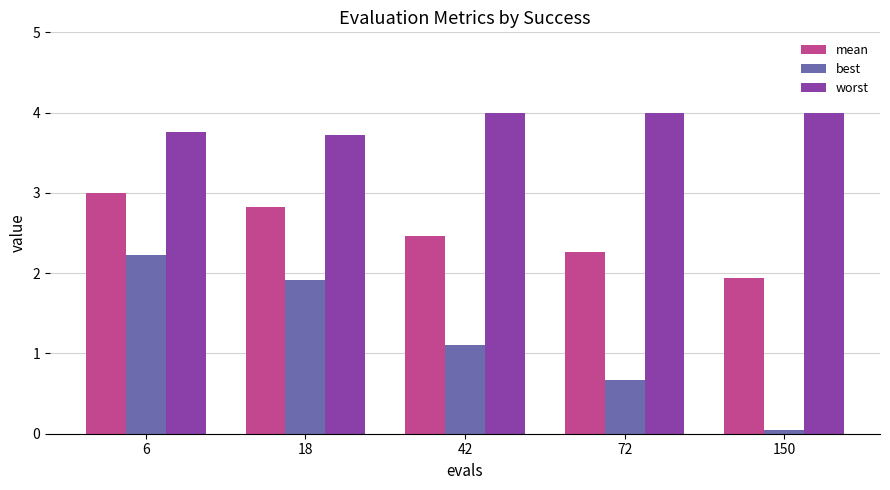

What is the value of the best bar at the 4th from the left?

0.7